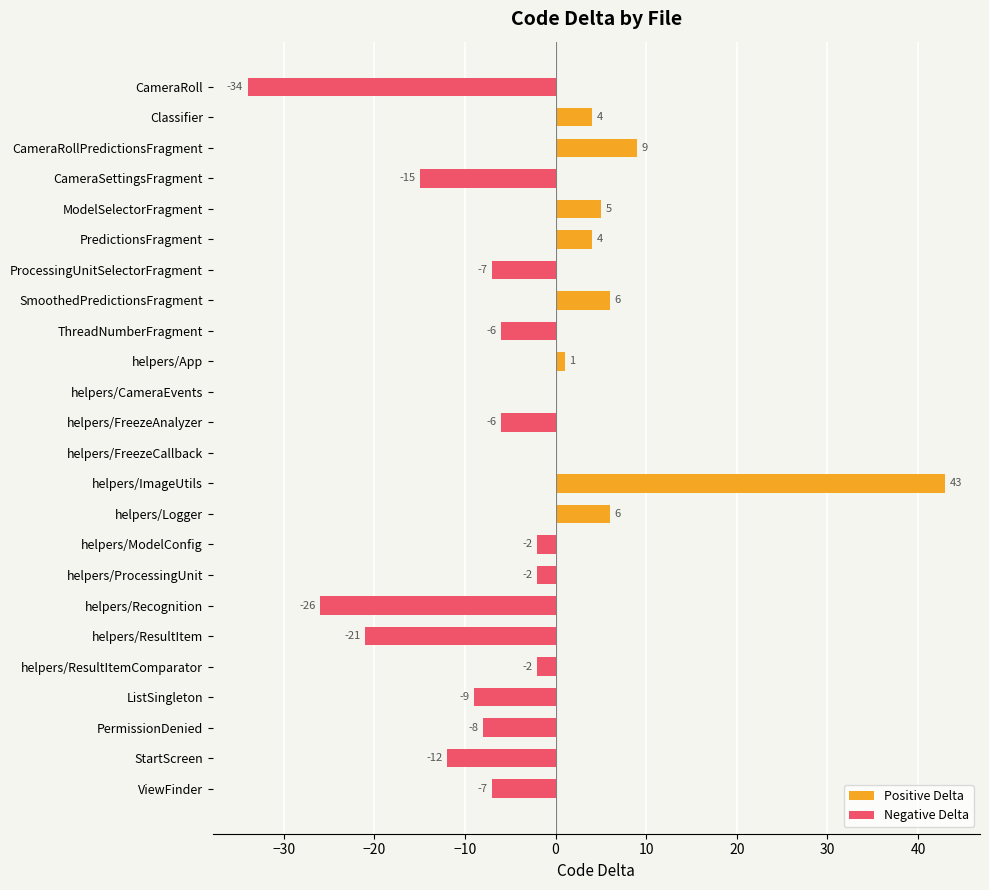

Count the number of categories in the chart.

24